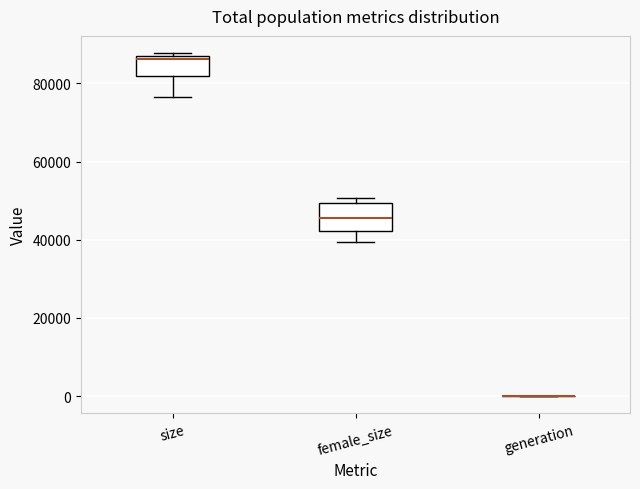

Reading left to right, read every box against the y-axis: the position of its median line, the range the box covers, and the ends of its whiskers. The values are not printed on the chart, so give them approximately, as read against the axis.

size: median 86000, box 82000 to 88000, whiskers 76000 to 88000 (just above the box's upper edge)
female_size: median 46000, box 42000 to 50000, whiskers 40000 to 50000 (just above the box's upper edge)
generation: box collapsed to a line at 0, whiskers 0 to 0